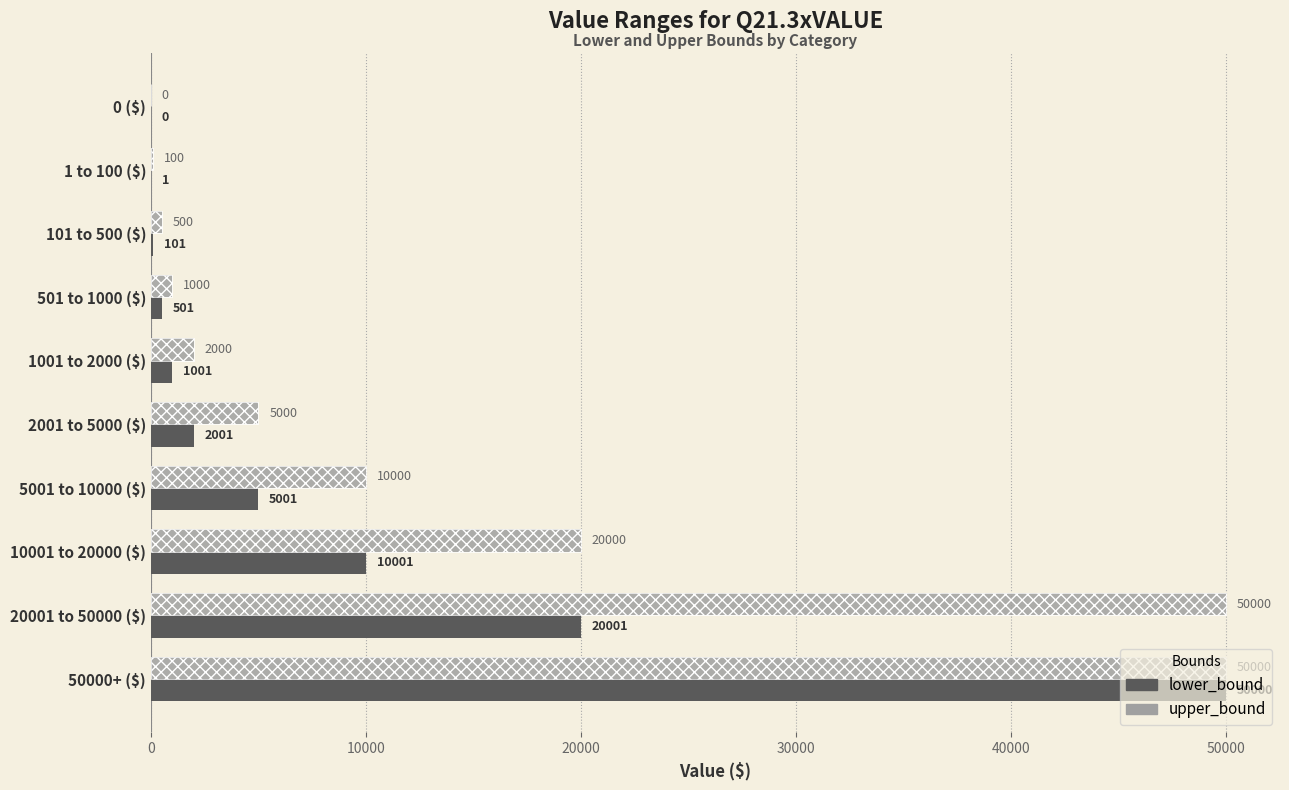

Which series has the largest range (max minus min)?

lower_bound